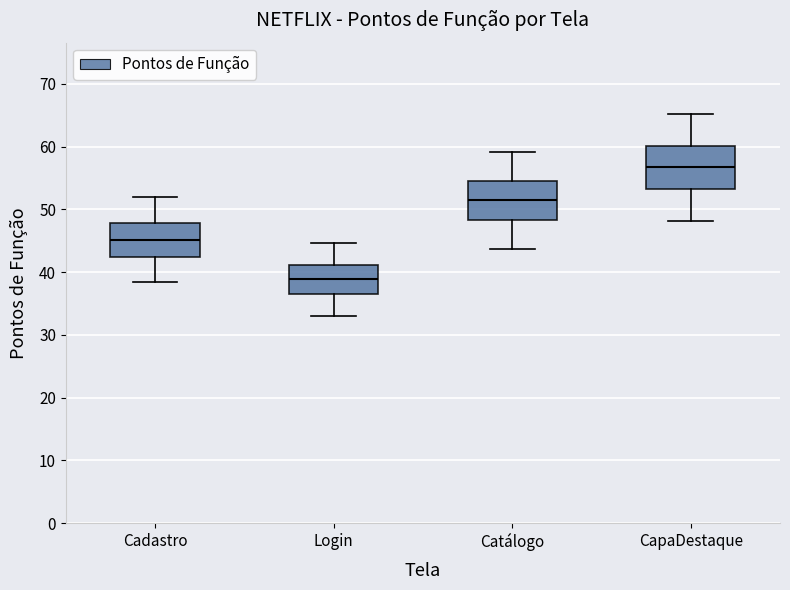

Which box has the highest median line?

CapaDestaque